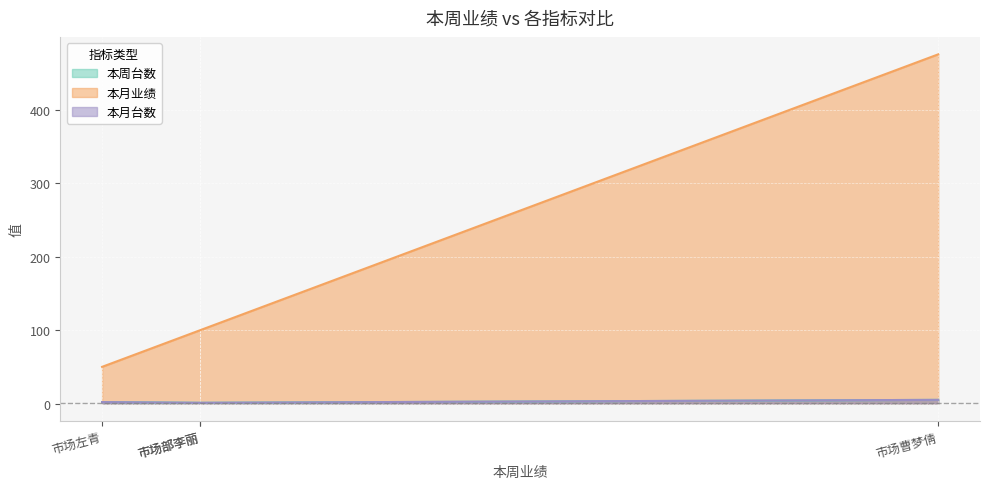

How many data points does each series have?

4